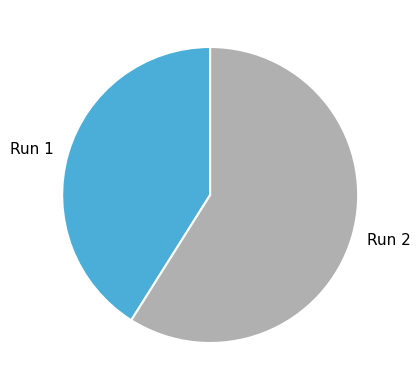

Does Run 1 represent more than half of the total?

No